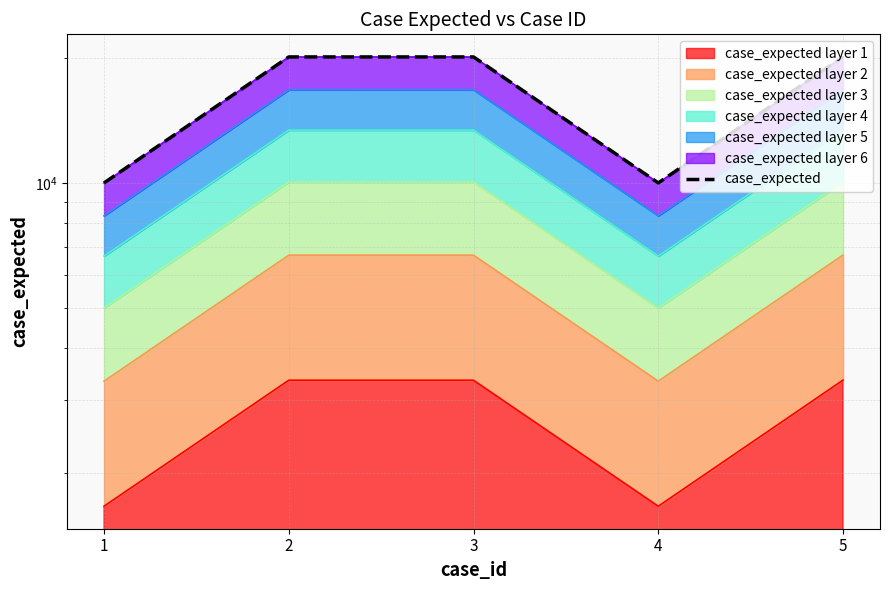

What is the sum of all values?

80326